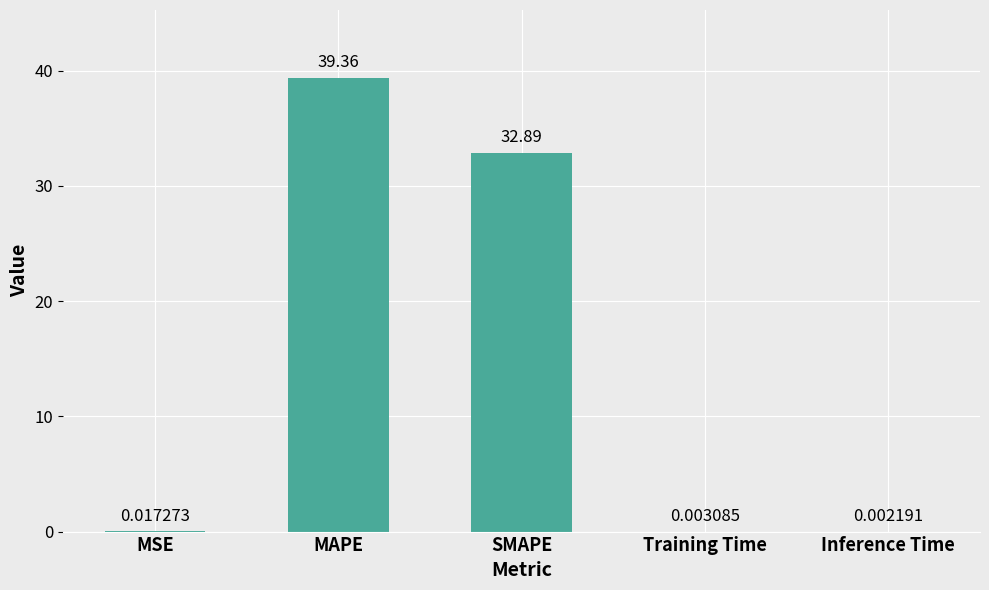

At which label is the value closest to 19?

SMAPE